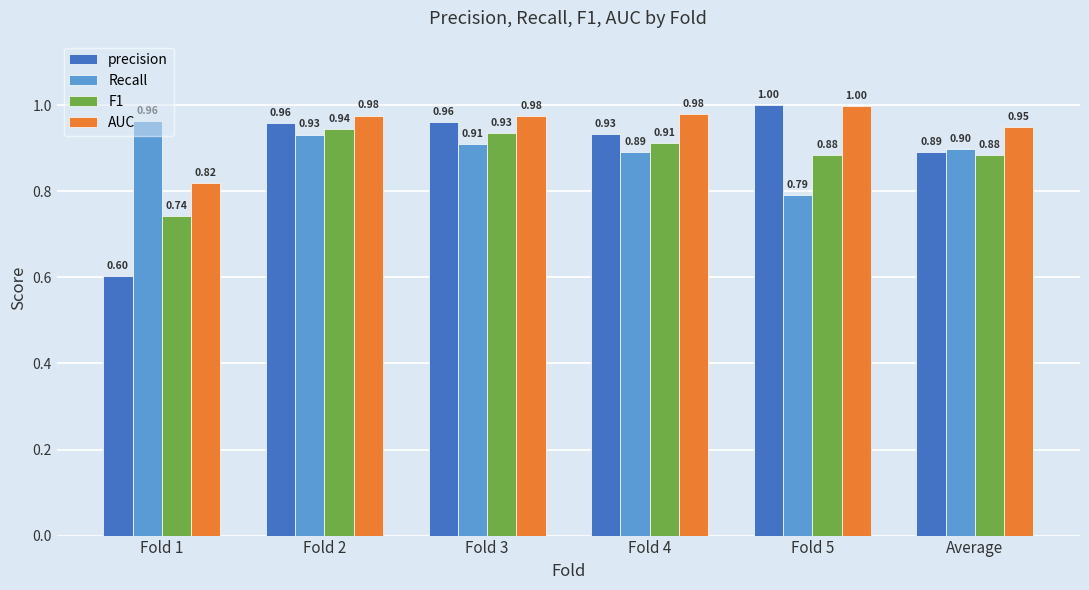

At how many categories does at least one series exceed 0?

6